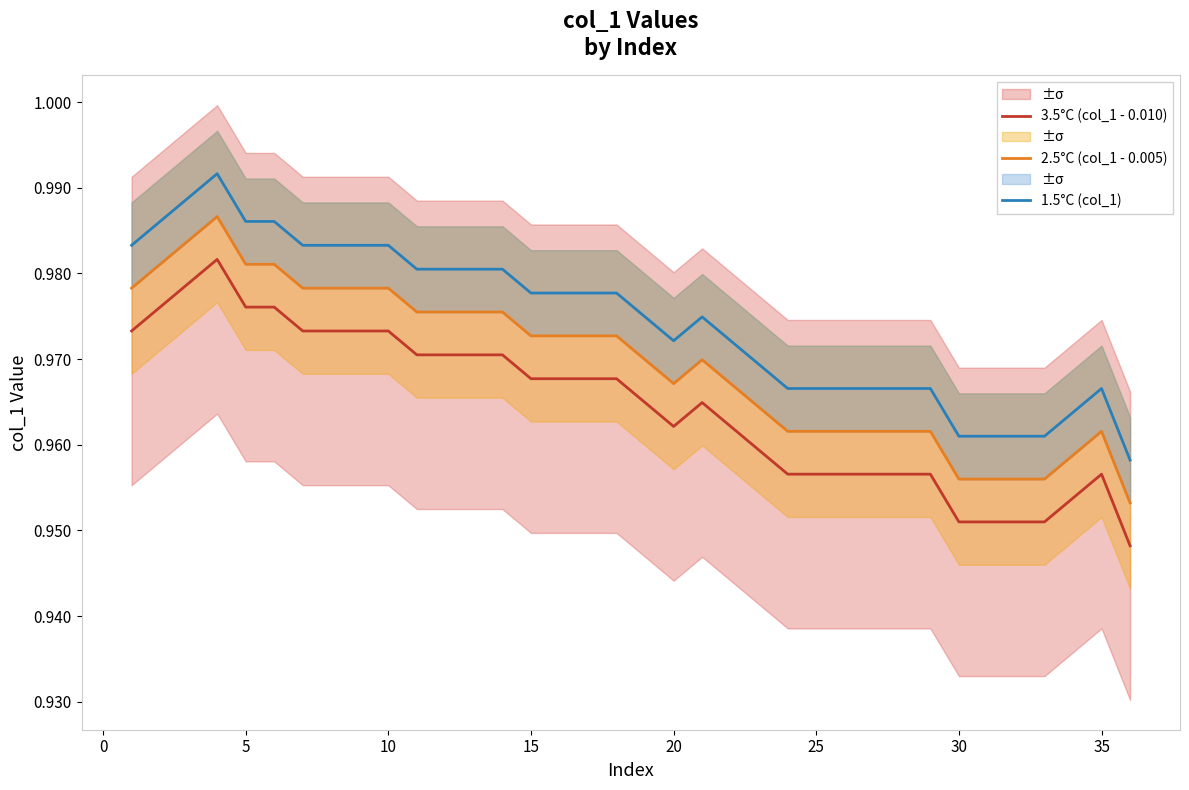

True or false: 3.5°C (col_1 - 0.010) and 1.5°C (col_1) intersect in this chart.

False